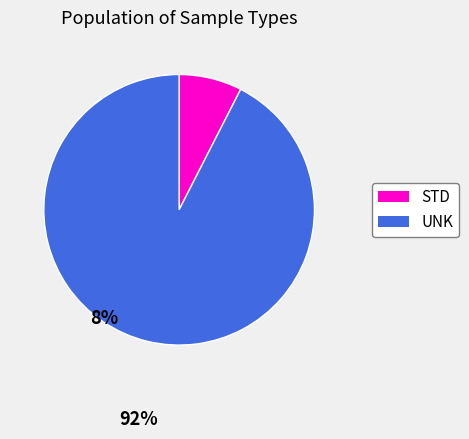

Is there a majority slice in this chart?

Yes